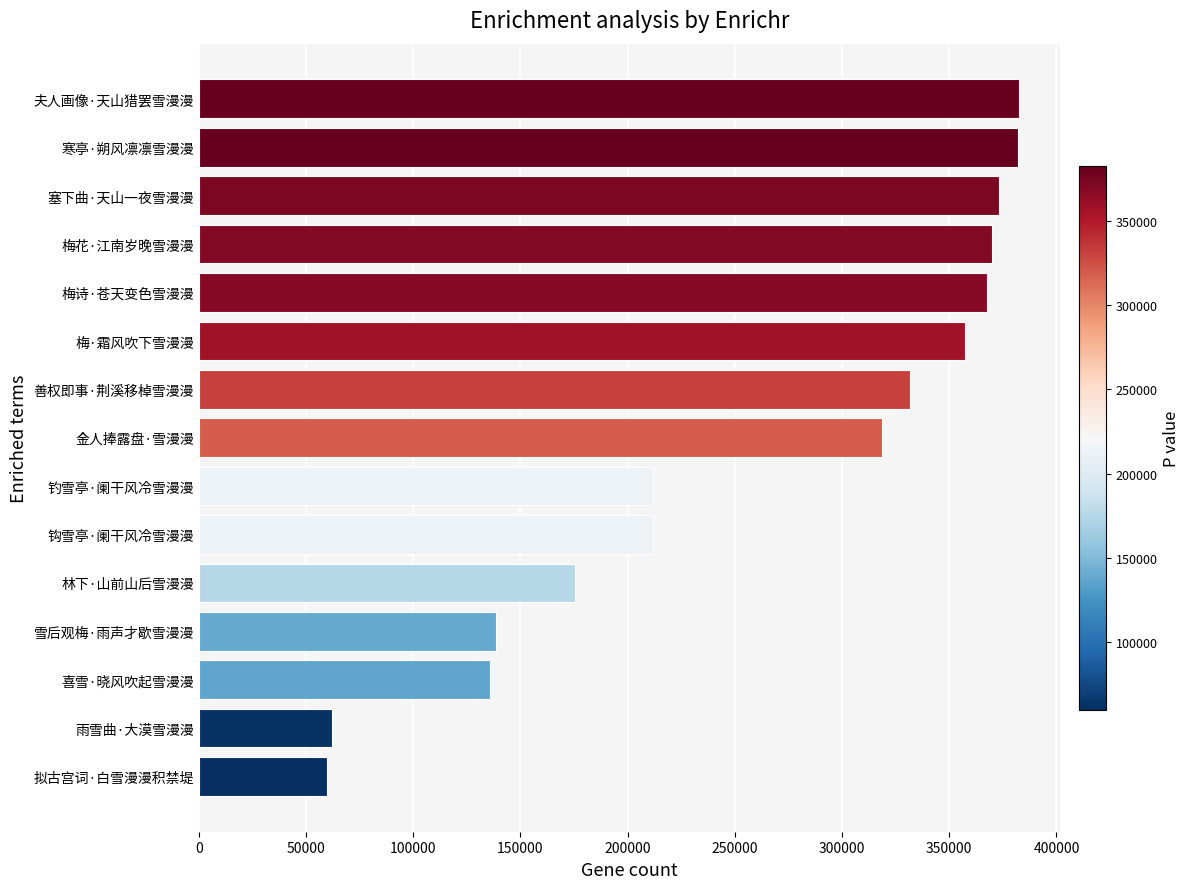

How many categories are shown in the chart?

15